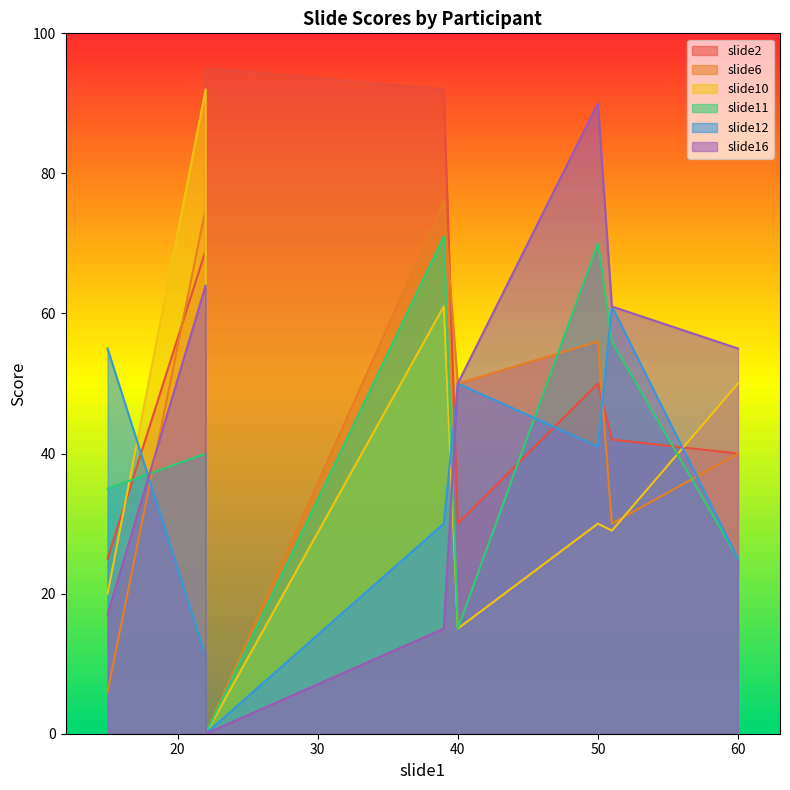

True or false: slide6 has a value of 44 at 39.

False